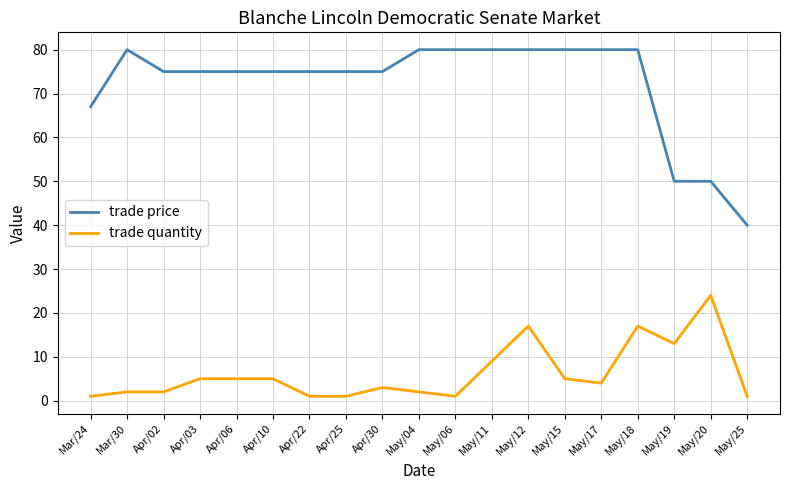

True or false: trade price and trade quantity cross at least once.

False